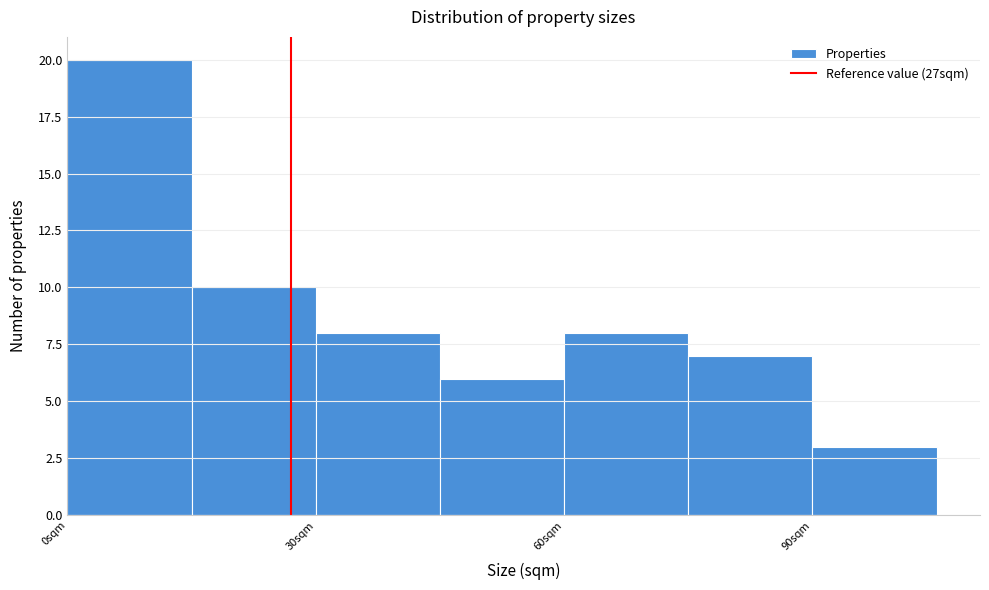

Around what value on the x-axis is the tallest bar? Give the approximate position of its centre, as read against the axis.

10